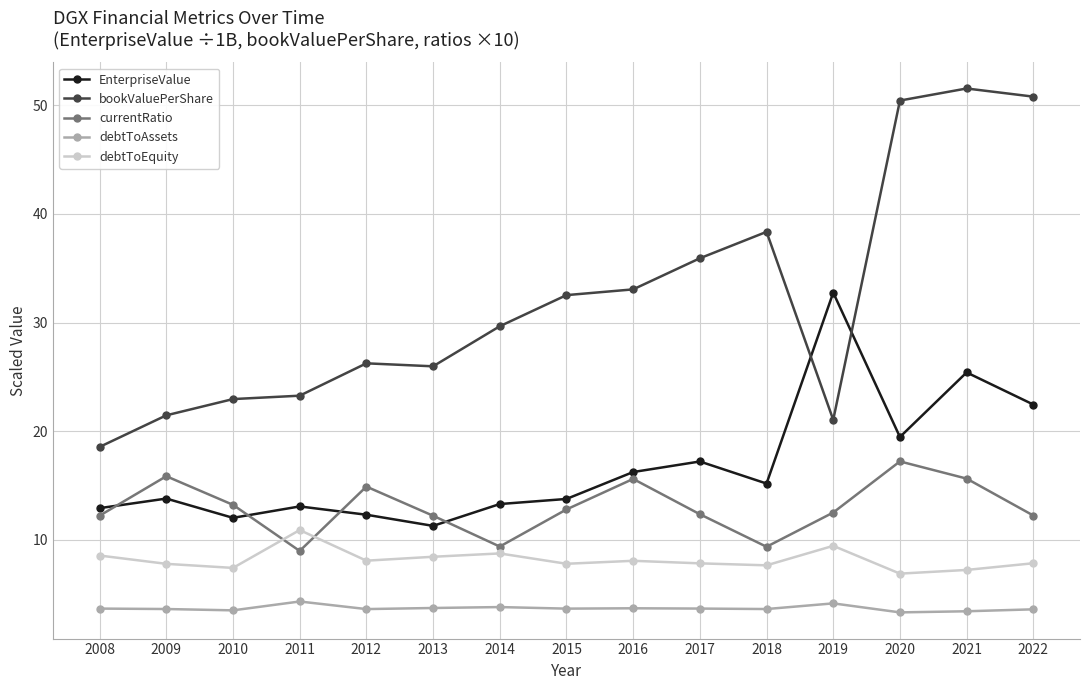

True or false: EnterpriseValue has a value of 29.1 at 2017.

False